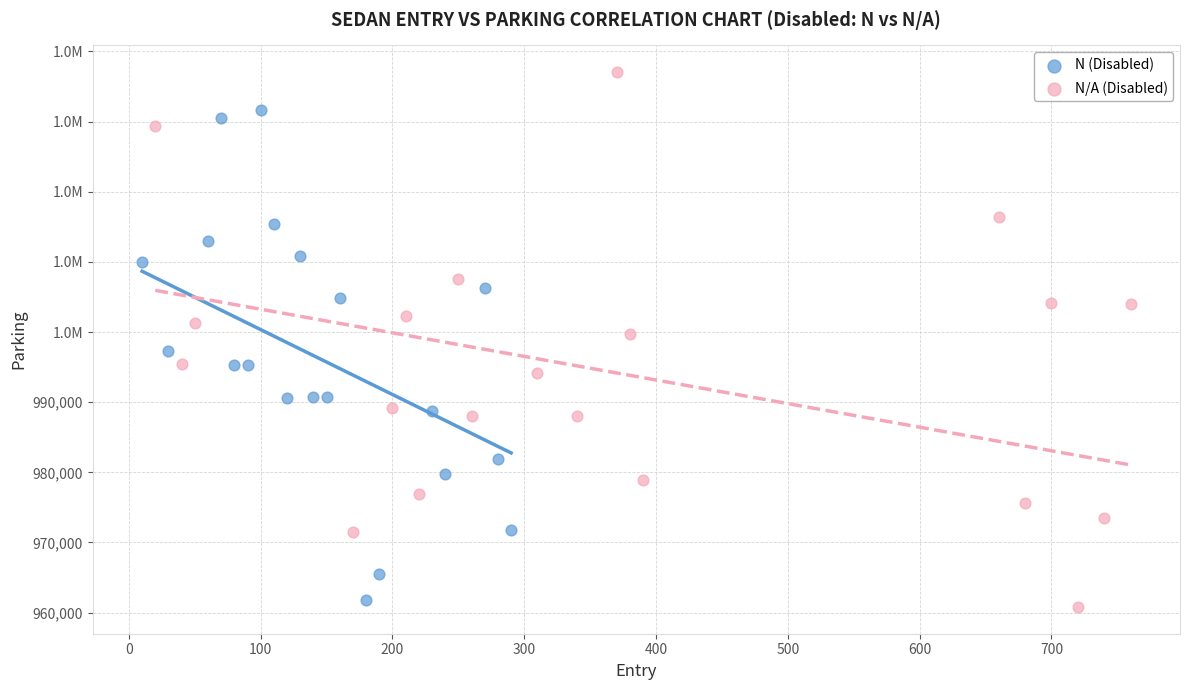

What are all the series names shown in the legend?

N (Disabled), N/A (Disabled)